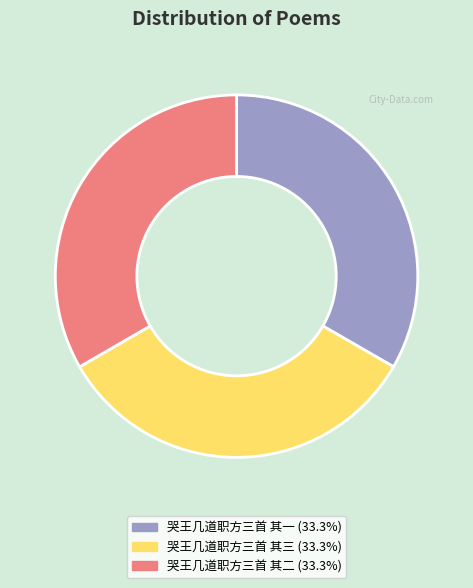

What is the ratio of the value at 哭王几道职方三首 其三 to the value at 哭王几道职方三首 其二?

1.0